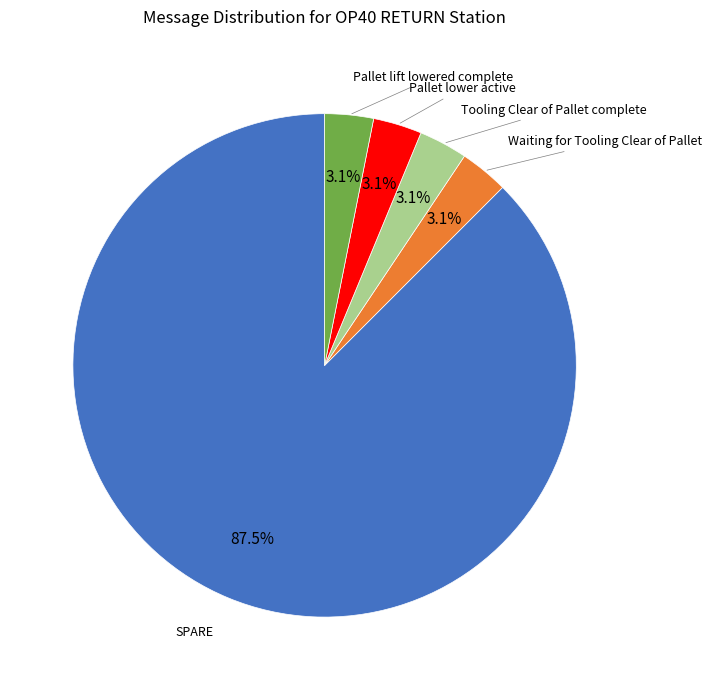

Is there a majority slice in this chart?

Yes